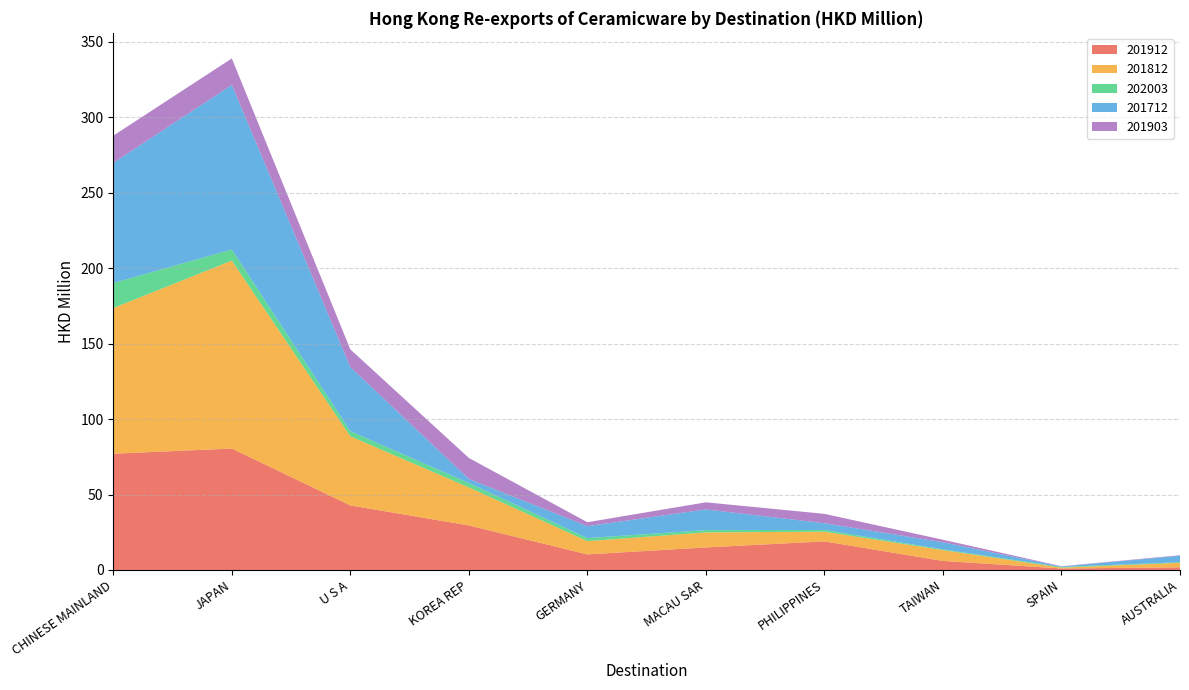

Reading left to right, list all the values displayed in this chart.

201912: 77.1	80.5	42.8	29.5	10.3	14.9	18.9	6.0	1.0	1.7
201812: 96.6	124.6	45.8	25.2	8.8	10.0	6.4	7.2	0.6	3.0
202003: 16.6	7.4	3.4	2.9	2.0	1.5	1.1	0.5	0.4	0.4
201712: 79.6	109.1	42.5	2.8	7.9	13.7	4.5	4.7	0.3	4.3
201903: 18.1	17.6	11.7	13.9	2.6	4.7	6.2	1.7	0.2	0.4